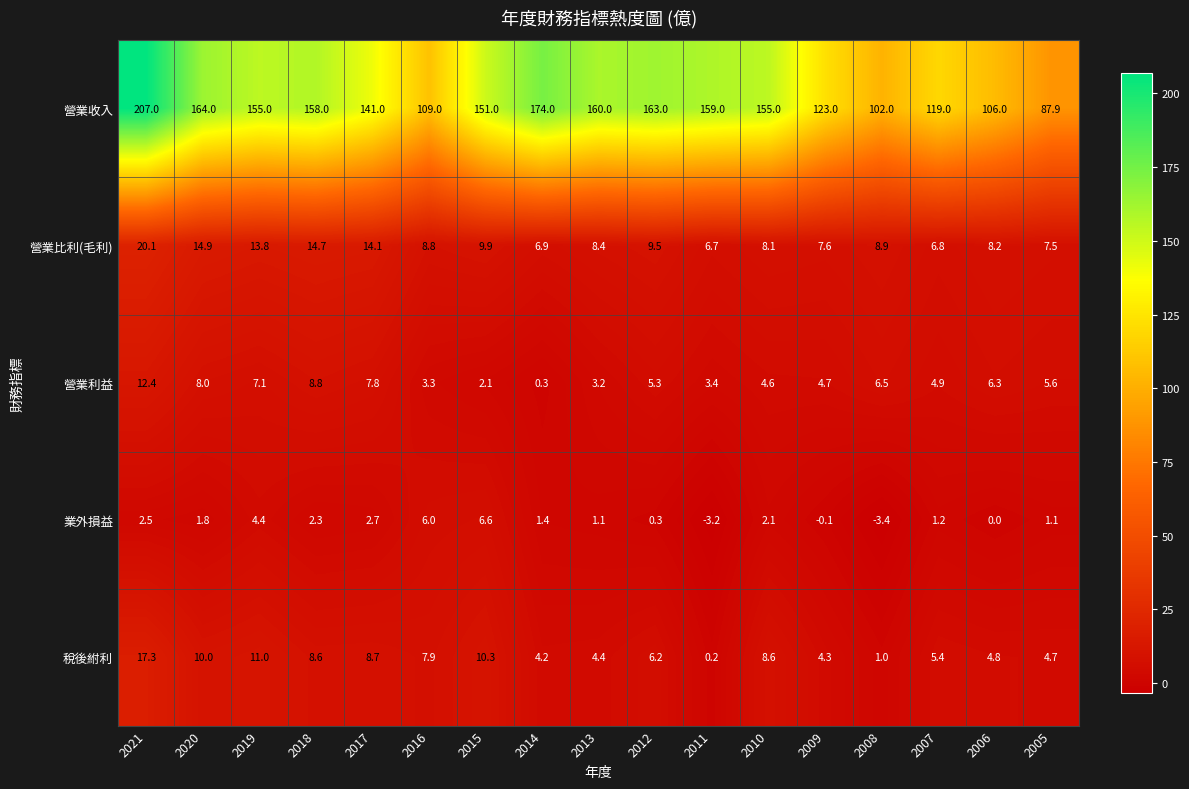

What value does the 營業利益 series have at 2014?

0.3